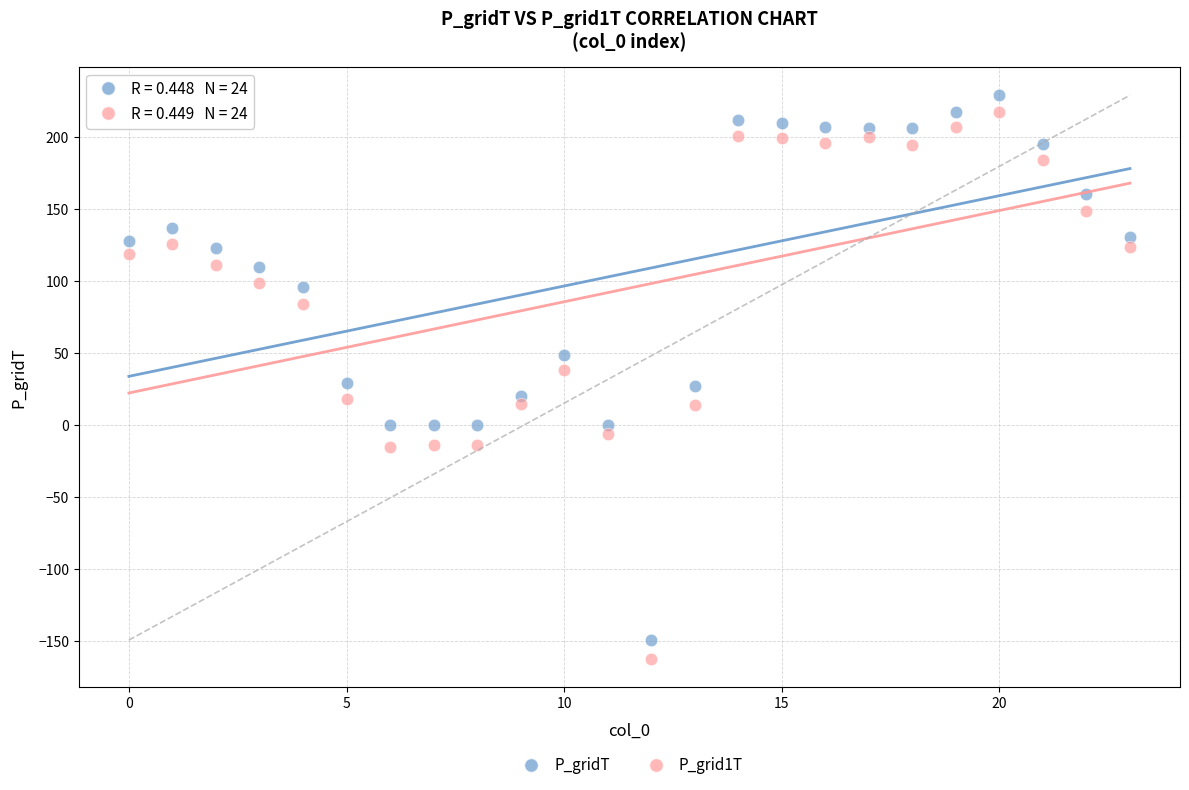

Across all data points, what is the range of Y values (max minus min)?

391.6